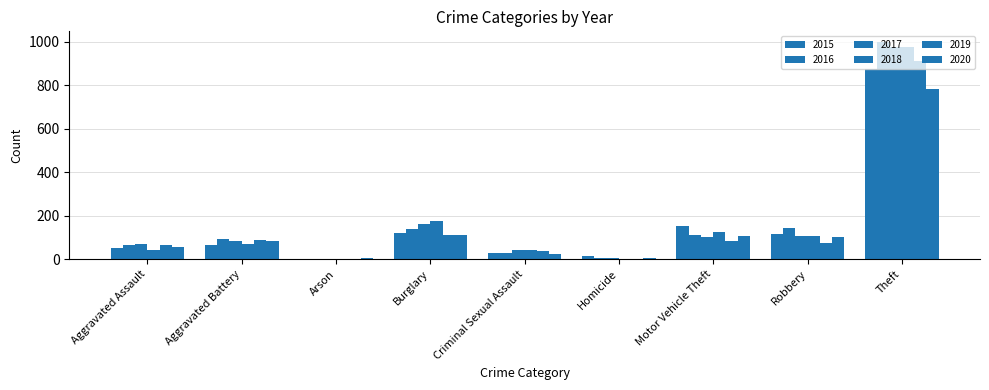

Is the value of 2020 at Arson greater than the value of 2018 at Theft?

No